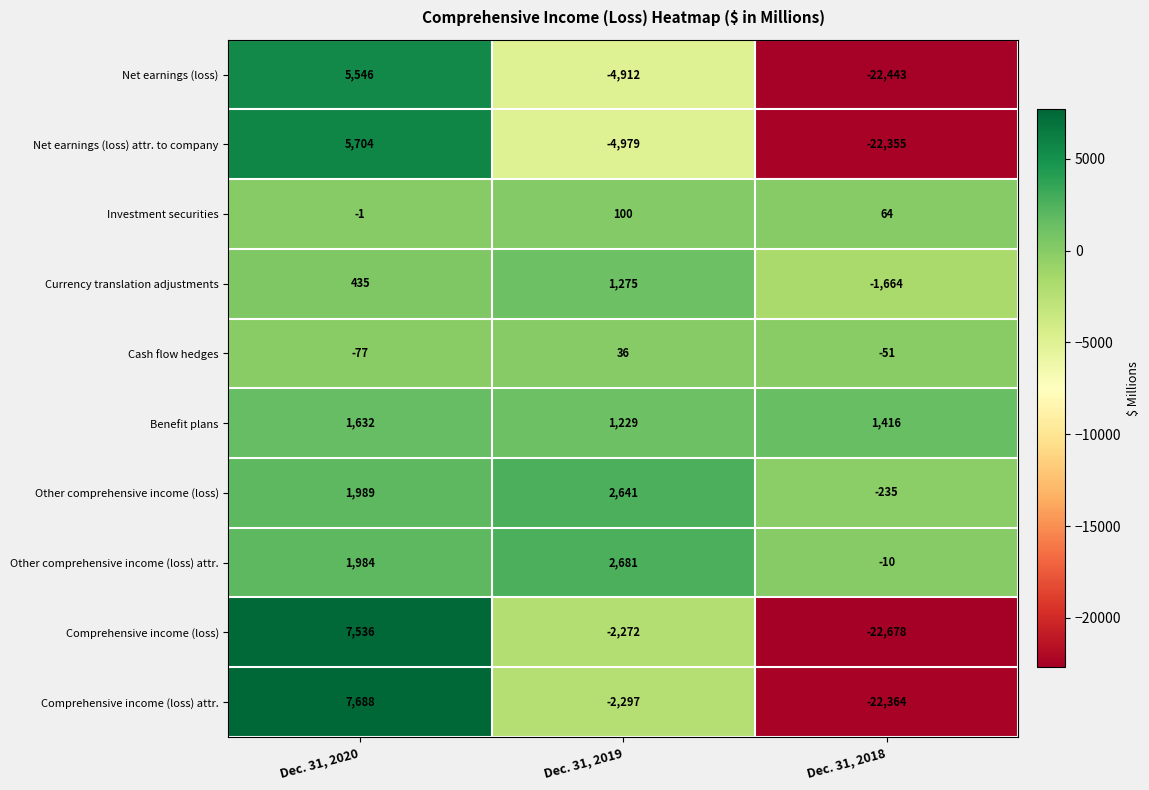

Where does the Investment securities series first go above 64?

Dec. 31, 2019